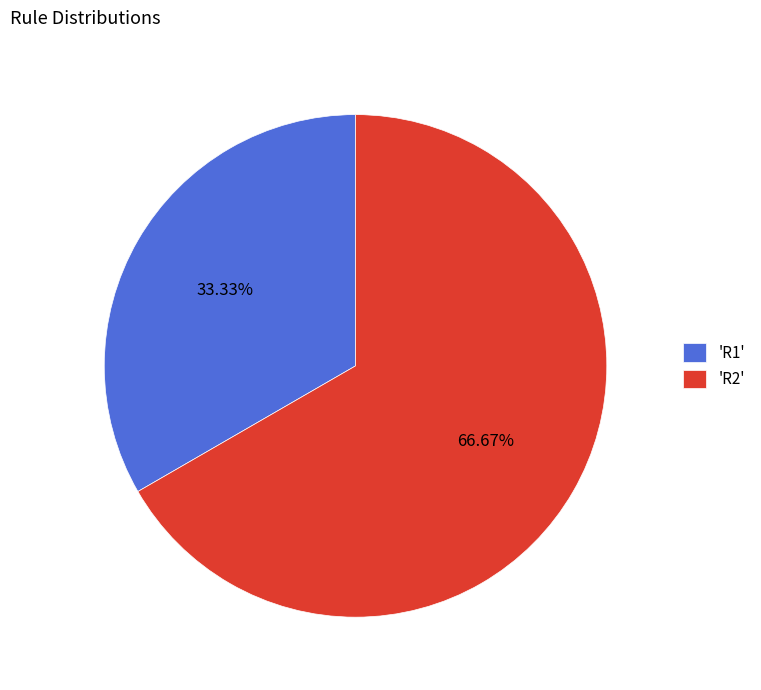

Rank the categories by value from lowest to highest.

'R1', 'R2'